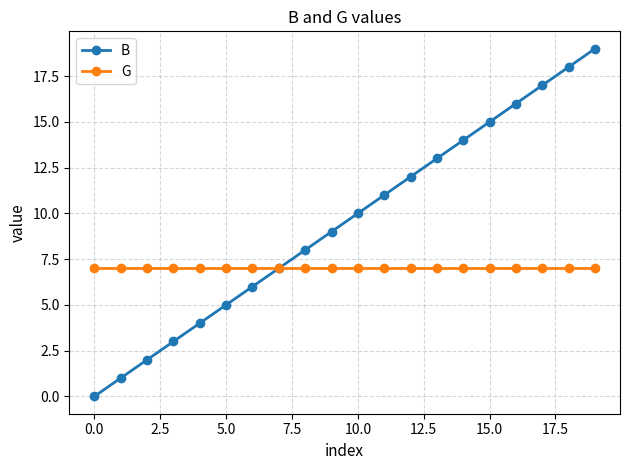

How many values in the B series are below 10?

10